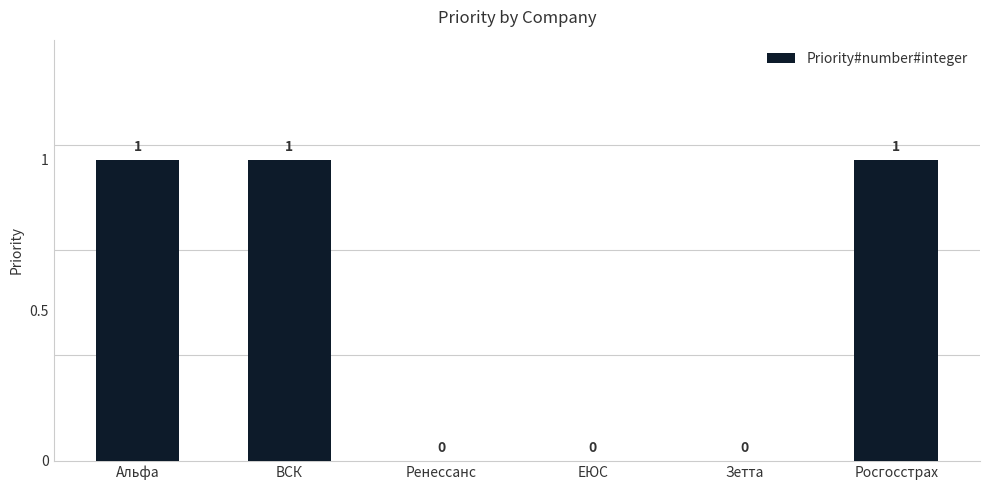

True or false: the data shows 2 at ВСК.

False